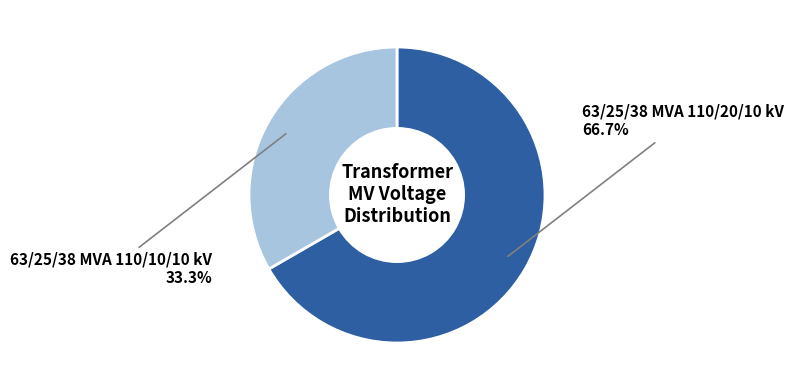

Is there any slice that represents more than half of the pie?

Yes